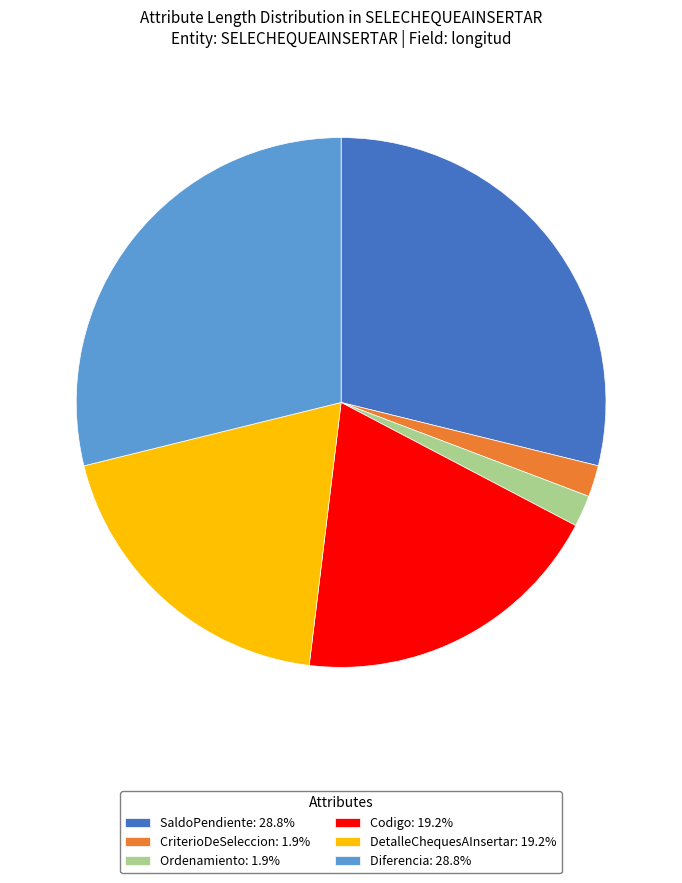

Combined, do DetalleChequesAInsertar: 19.2% and CriterioDeSeleccion: 1.9% account for over 50%?

No